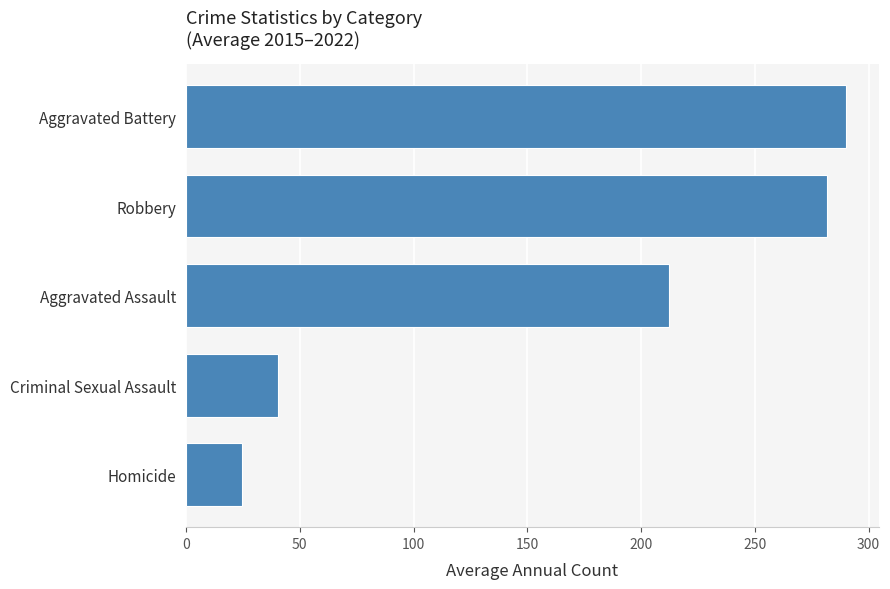

Is it true that the value at Criminal Sexual Assault is 59.3?

False